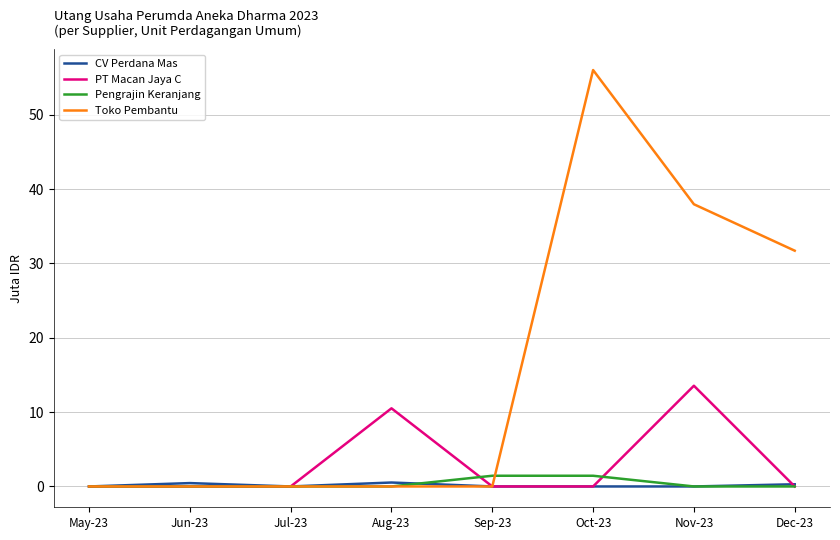

What are all the series names shown in the legend?

CV Perdana Mas, PT Macan Jaya C, Pengrajin Keranjang, Toko Pembantu